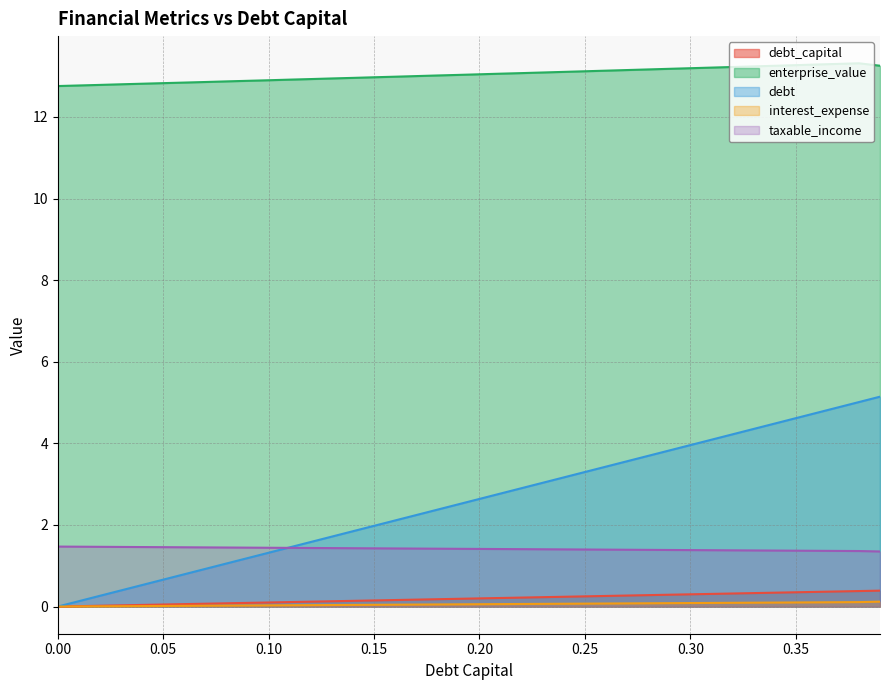

Reading left to right, transcribe all the data shown in this chart.

debt_capital: 0.0	0.0	0.0	0.0	0.0	0.1	0.1	0.1	0.1	0.1	0.1	0.1	0.1	0.1	0.1	0.1	0.2	0.2	0.2	0.2	0.2	0.2	0.2	0.2	0.2	0.2	0.3	0.3	0.3	0.3	0.3	0.3	0.3	0.3	0.3	0.3	0.4	0.4	0.4	0.4
enterprise_value: 12.8	12.8	12.8	12.8	12.8	12.8	12.8	12.9	12.9	12.9	12.9	12.9	12.9	12.9	13.0	13.0	13.0	13.0	13.0	13.0	13.0	13.1	13.1	13.1	13.1	13.1	13.1	13.2	13.2	13.2	13.2	13.2	13.2	13.2	13.3	13.3	13.3	13.3	13.3	13.3
debt: 0.0	0.1	0.3	0.4	0.5	0.7	0.8	0.9	1.1	1.2	1.3	1.5	1.6	1.7	1.8	2.0	2.1	2.2	2.4	2.5	2.6	2.8	2.9	3.0	3.2	3.3	3.4	3.6	3.7	3.8	4.0	4.1	4.2	4.4	4.5	4.6	4.7	4.9	5.0	5.1
interest_expense: 0.0	0.0	0.0	0.0	0.0	0.0	0.0	0.0	0.0	0.0	0.0	0.0	0.0	0.0	0.0	0.0	0.0	0.0	0.1	0.1	0.1	0.1	0.1	0.1	0.1	0.1	0.1	0.1	0.1	0.1	0.1	0.1	0.1	0.1	0.1	0.1	0.1	0.1	0.1	0.1
taxable_income: 1.5	1.5	1.5	1.5	1.5	1.5	1.5	1.4	1.4	1.4	1.4	1.4	1.4	1.4	1.4	1.4	1.4	1.4	1.4	1.4	1.4	1.4	1.4	1.4	1.4	1.4	1.4	1.4	1.4	1.4	1.4	1.4	1.4	1.4	1.4	1.4	1.4	1.4	1.4	1.3